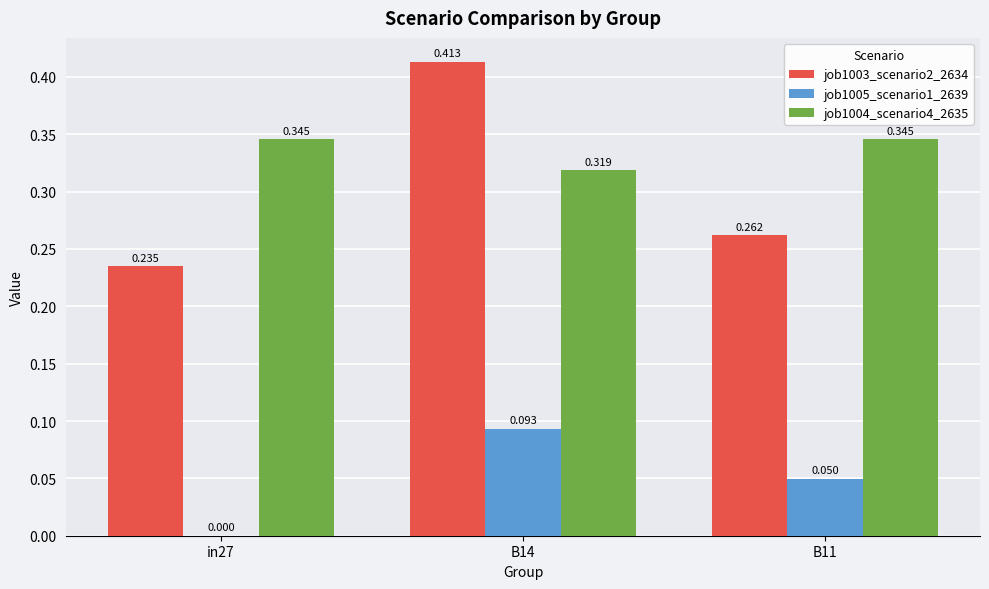

Is the value of job1005_scenario1_2639 at B14 greater than the value of job1004_scenario4_2635 at B11?

No